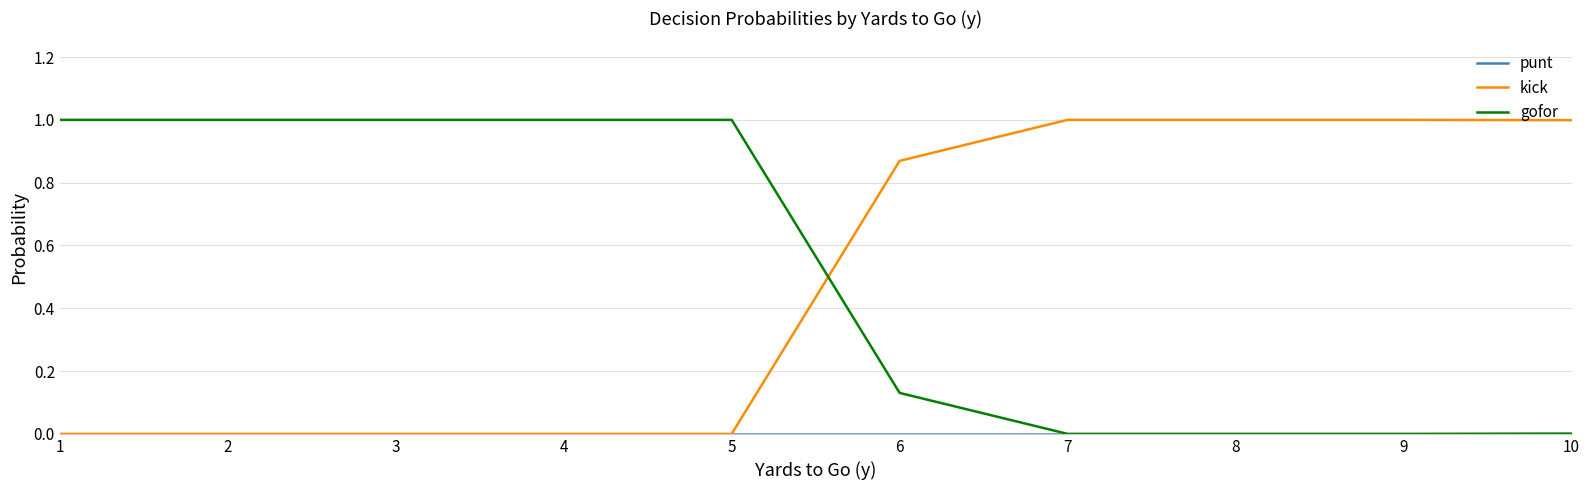

What is the difference between the maximum and minimum values in the gofor series?

1.0